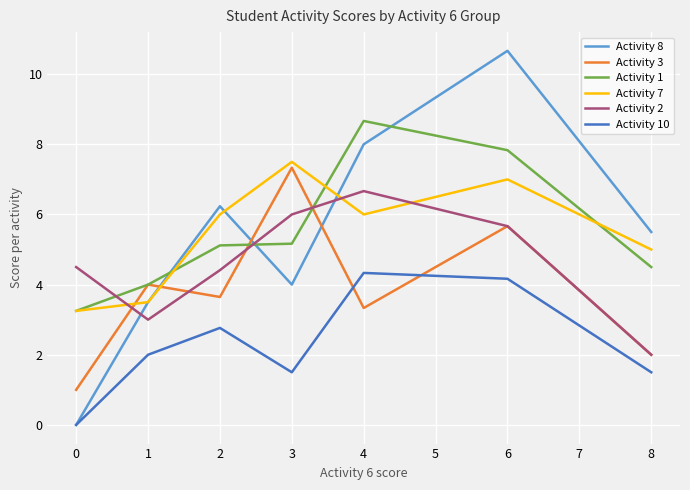

What is the sum of all Activity 3 values?

27.0